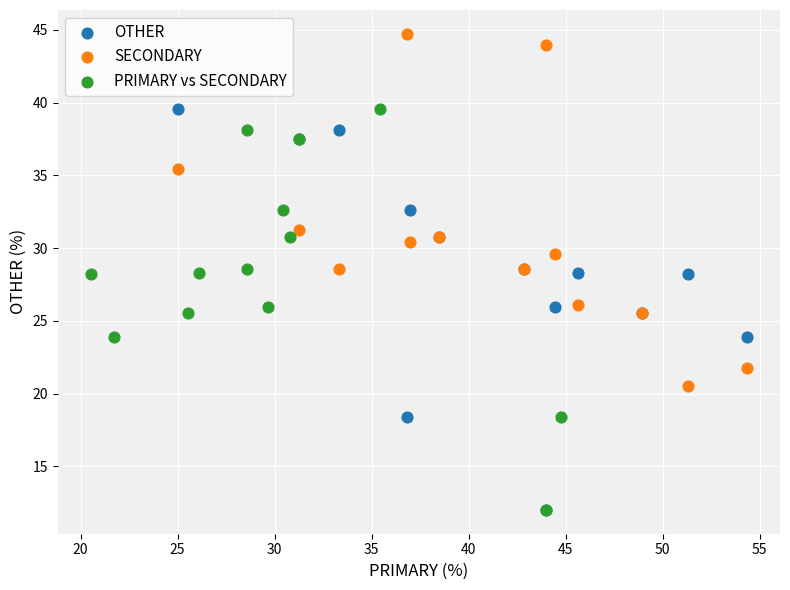

Which series reaches the maximum Y coordinate?

SECONDARY